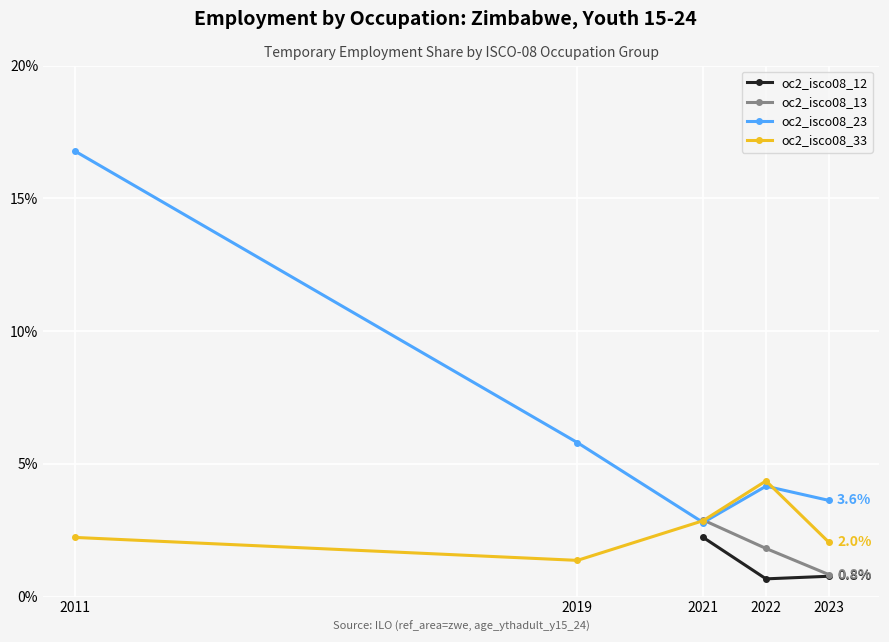

The oc2_isco08_12 series shows 0.3 at 2022. True or false?

False